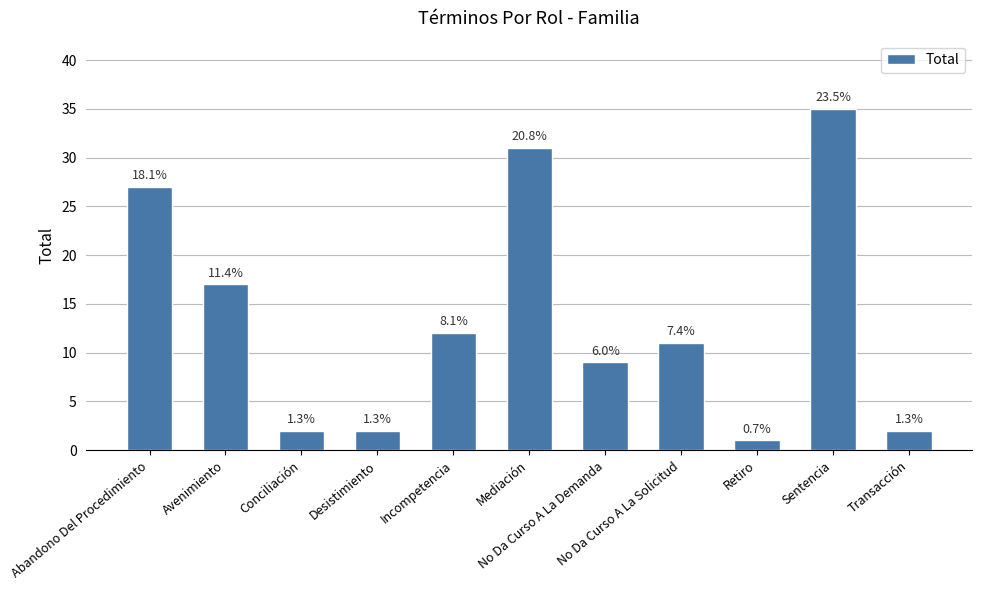

Does the chart contain any negative values?

No